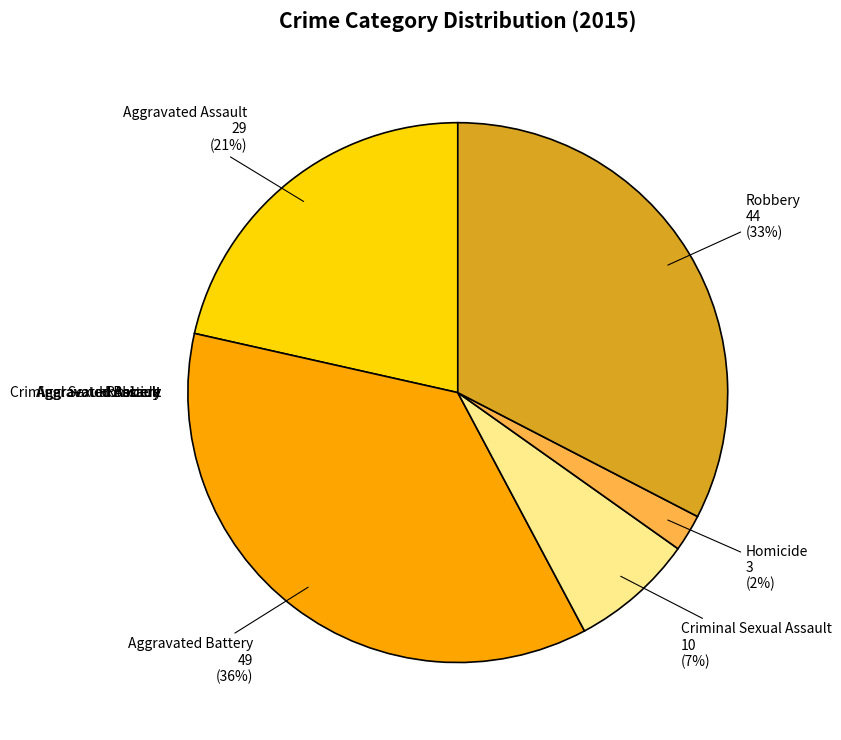

Is there any slice that represents more than half of the pie?

No